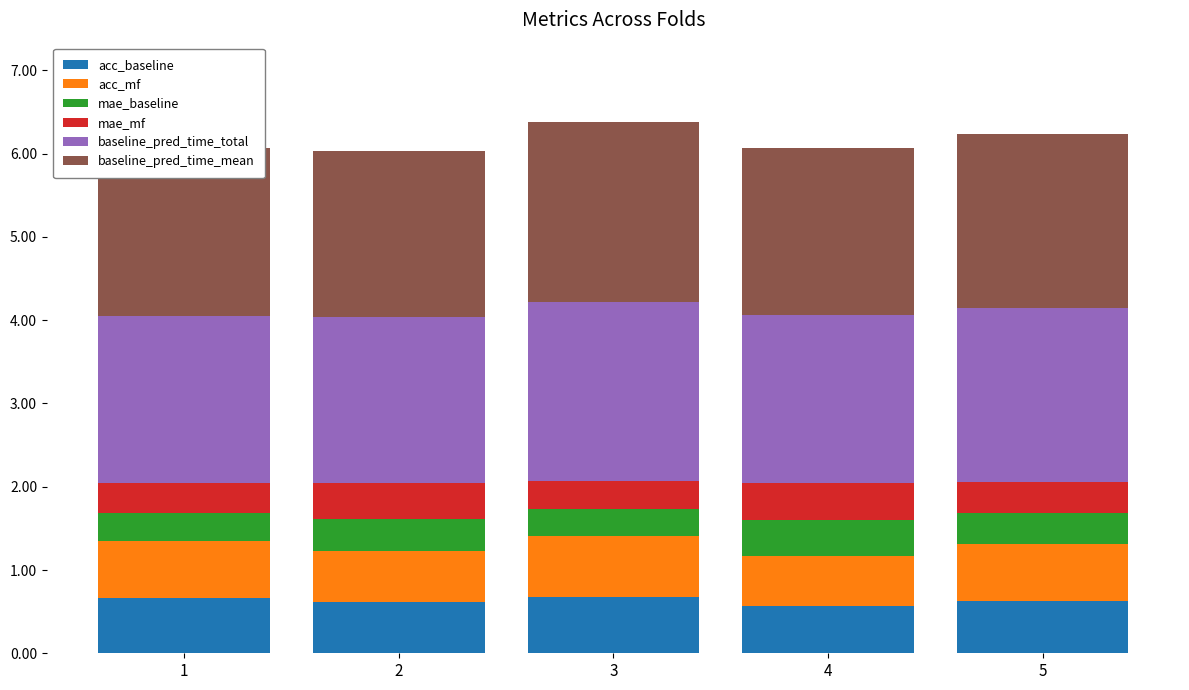

What is the total value across all series at 2?

6.0